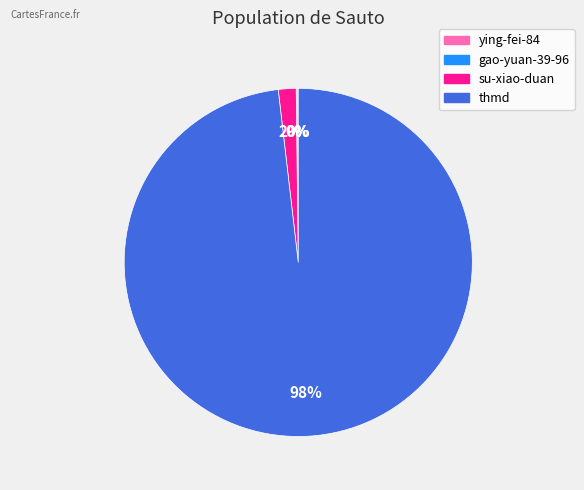

Is it true that thmd is 98% of the pie?

True